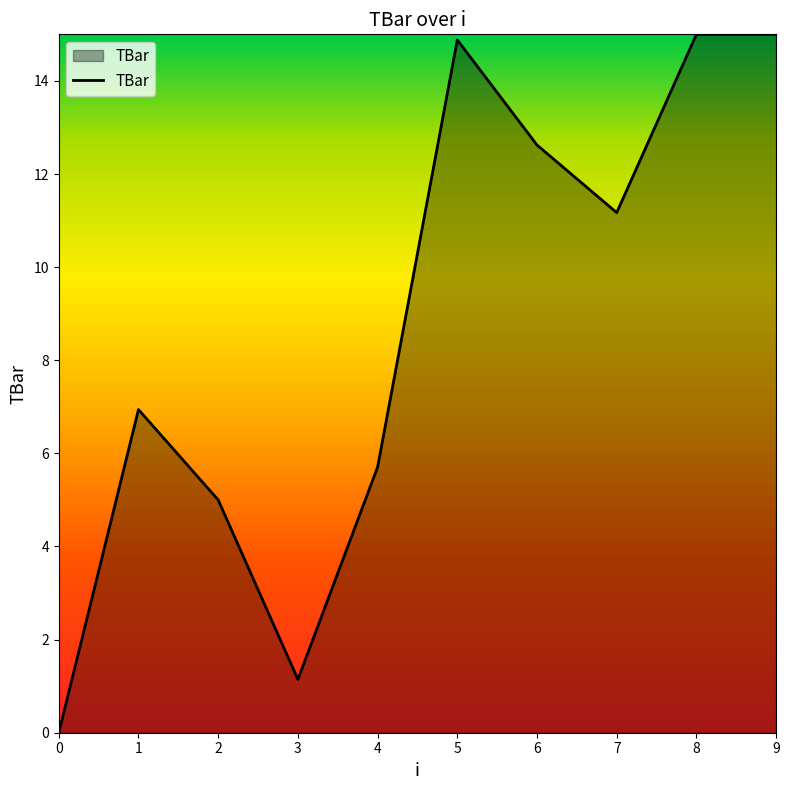

How many lines are shown in the chart?

1